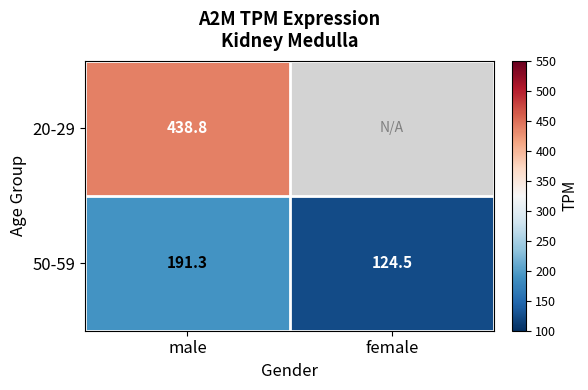

What is the total value across all series at male?

630.1